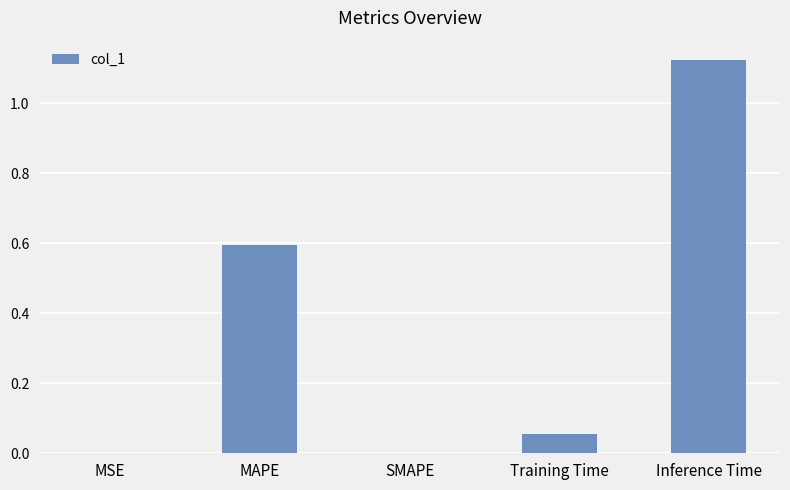

Which category has the highest value across all series?

Inference Time